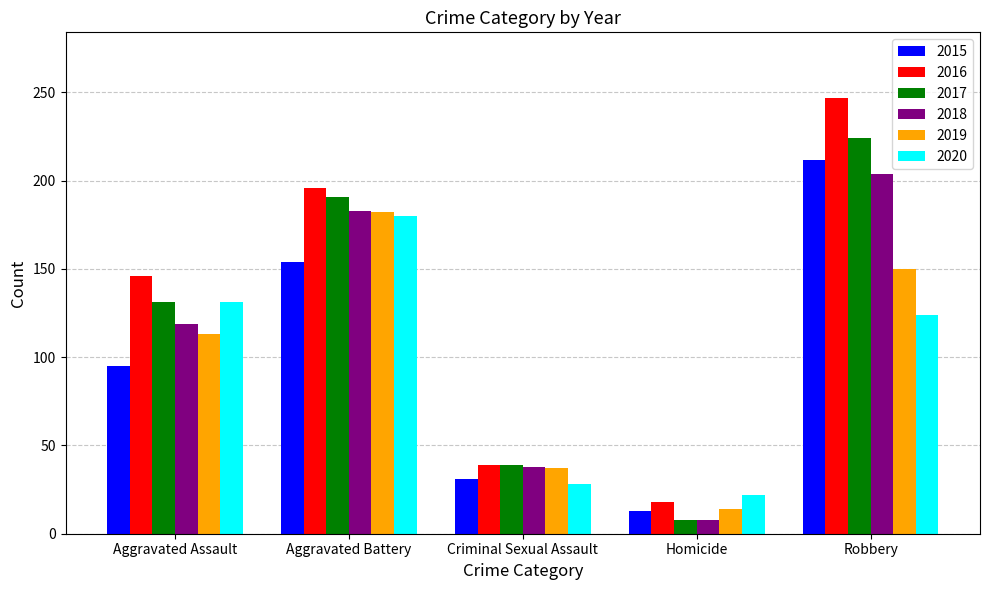

What position from the right is Homicide?

2